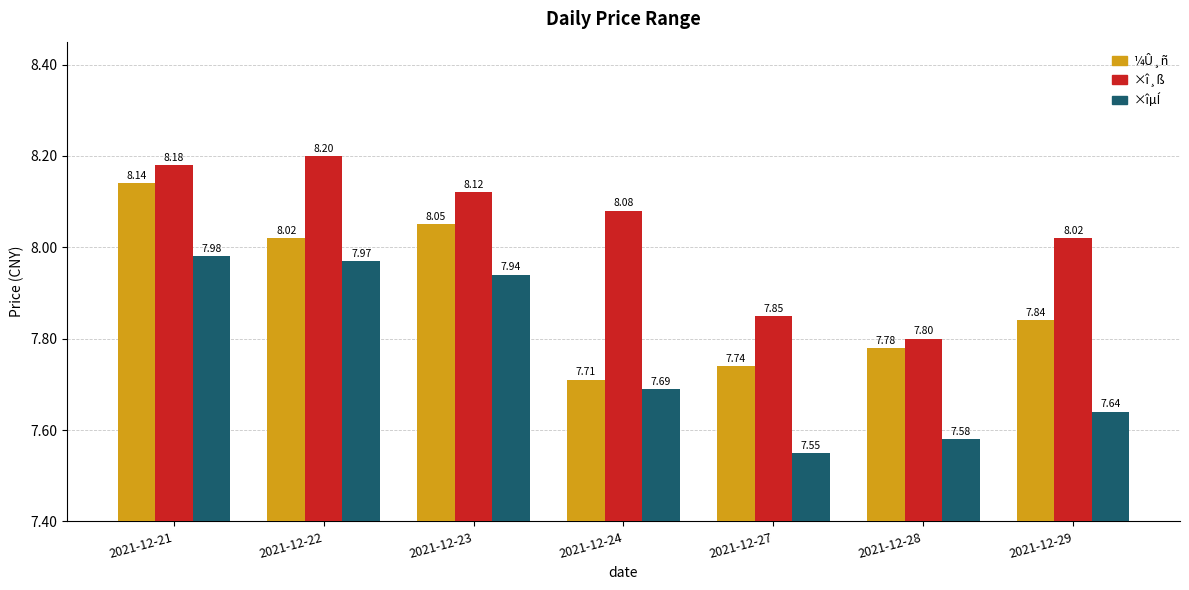

What is the average value of the ×îµÍ series?

7.8